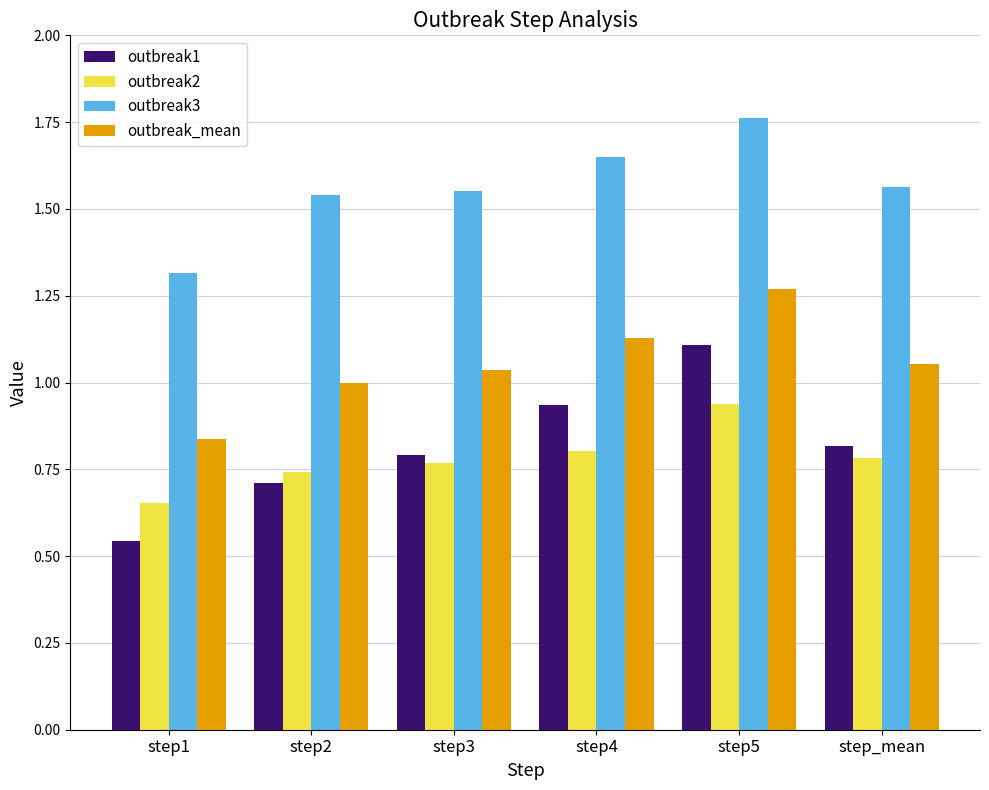

Are the bars grouped side by side (vs. stacked)?

Yes